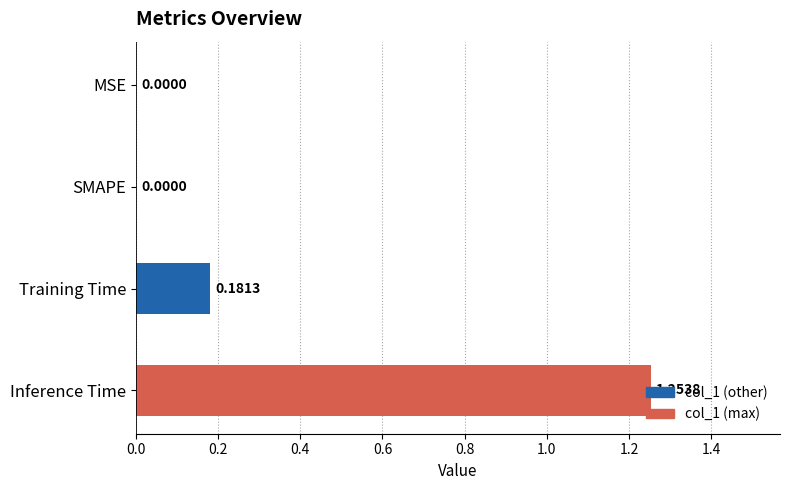

Which label corresponds to the largest value in the chart?

Inference Time